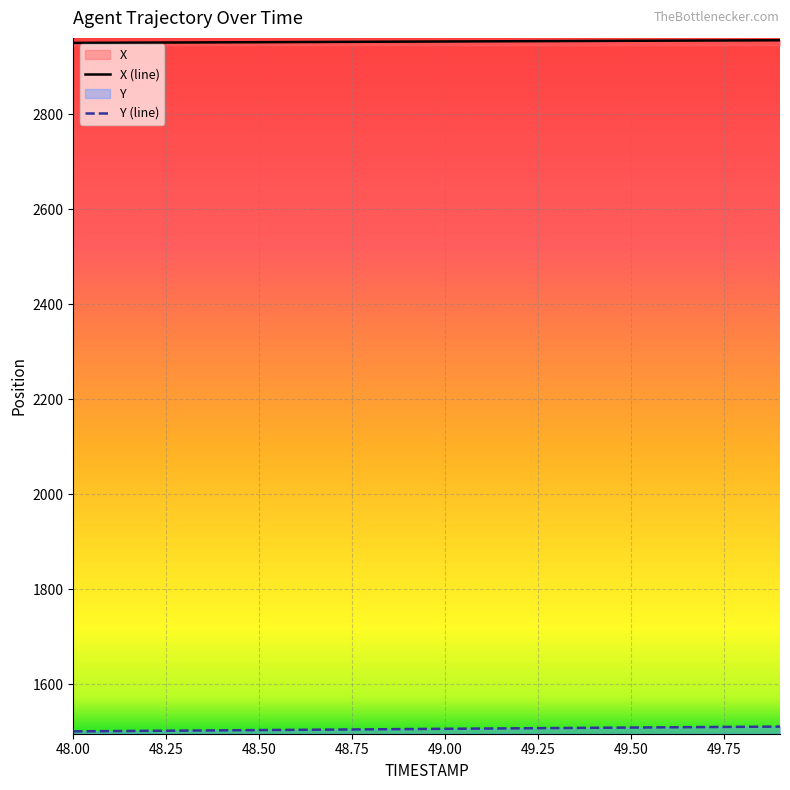

What is the minimum value shown in the chart?

1500.8